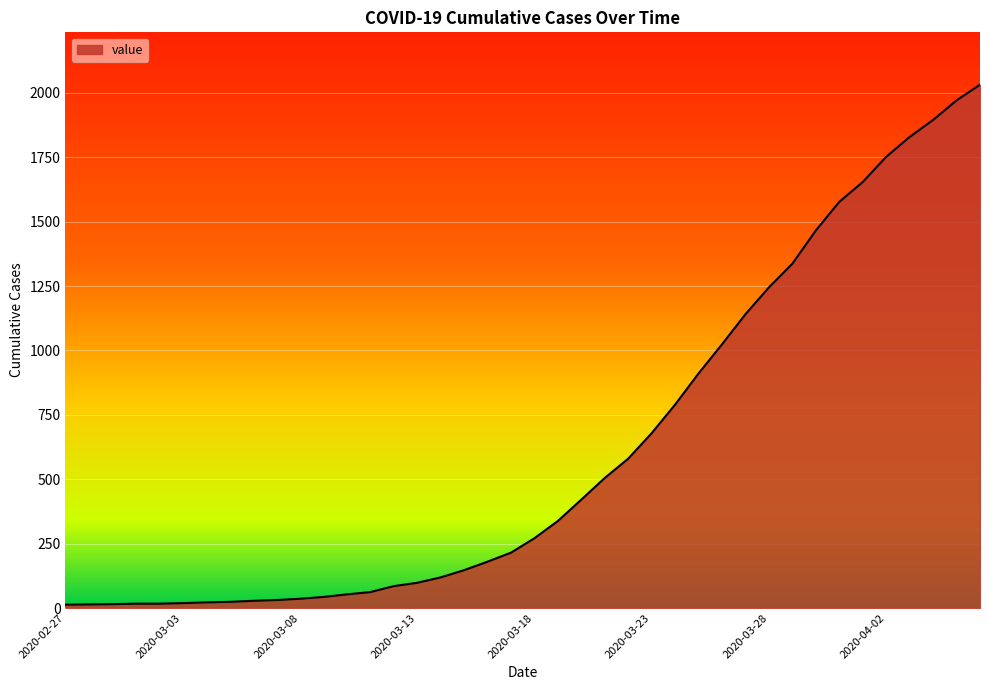

How many lines are shown in the chart?

1